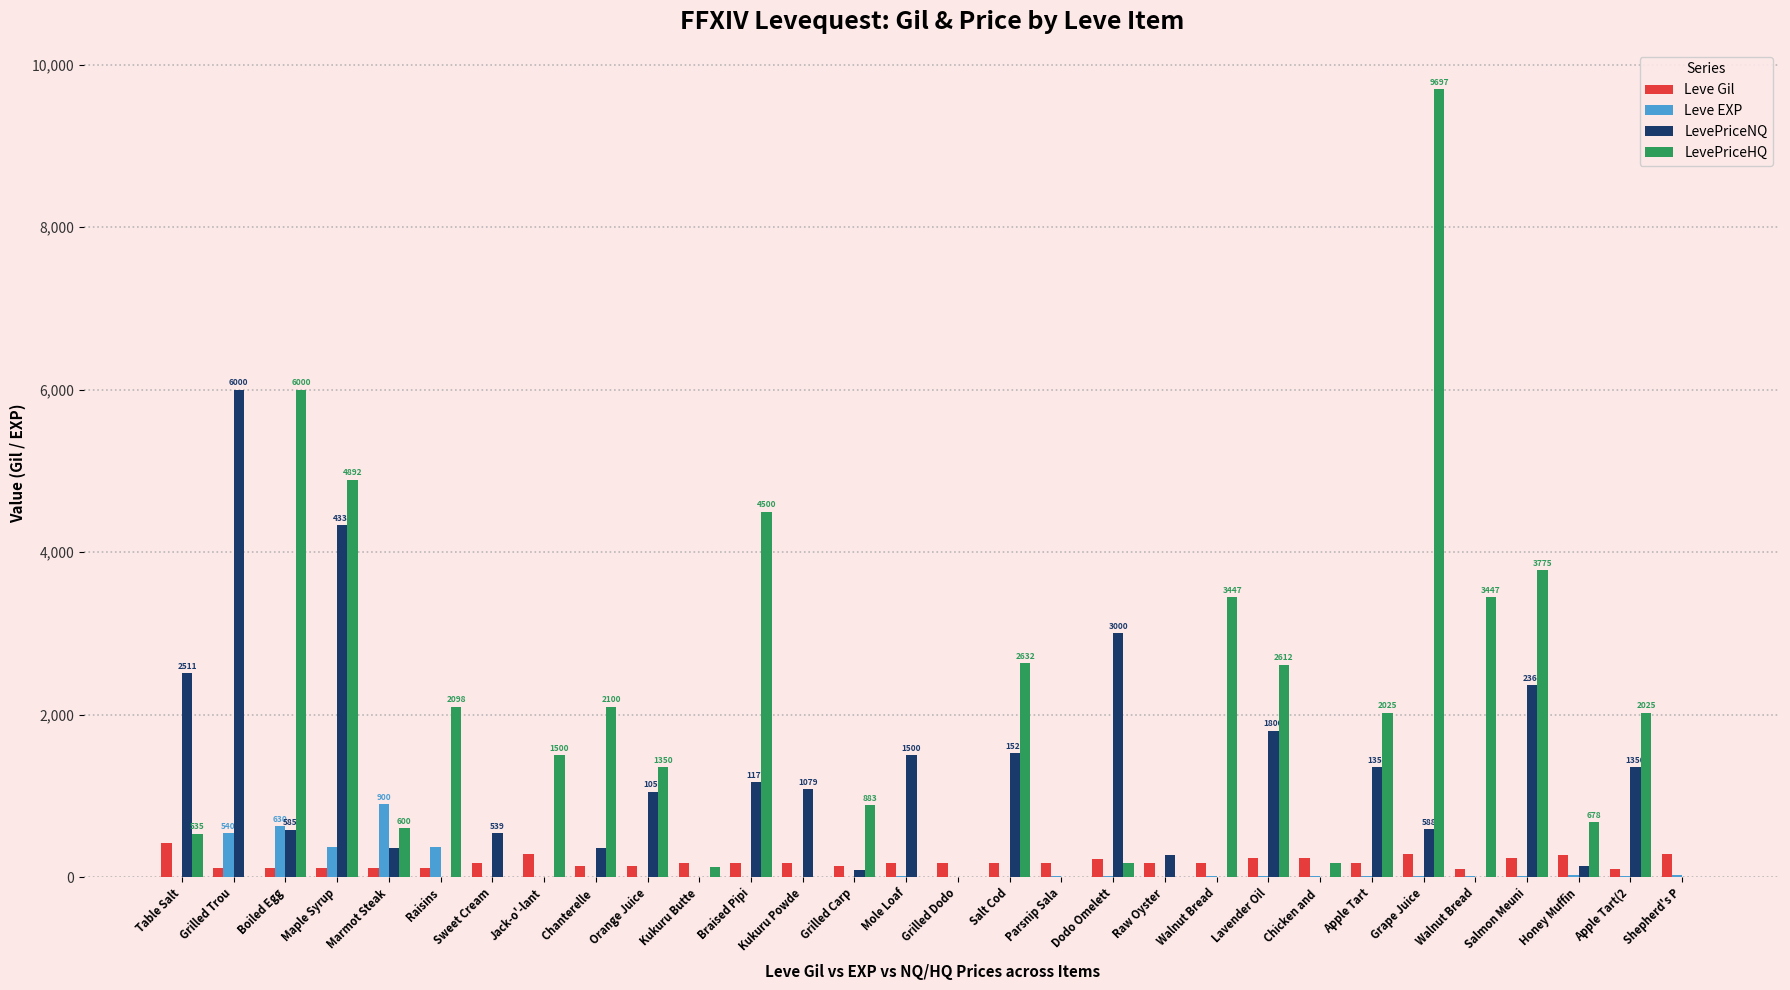

What is the approximate value of Leve EXP at Walnut Bread?

19.0